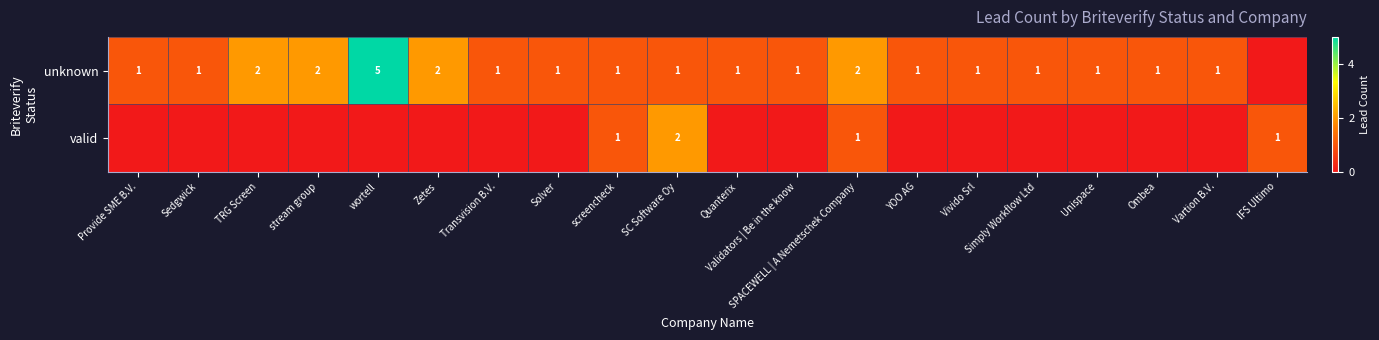

True or false: unknown has a value of 2 at stream group.

True